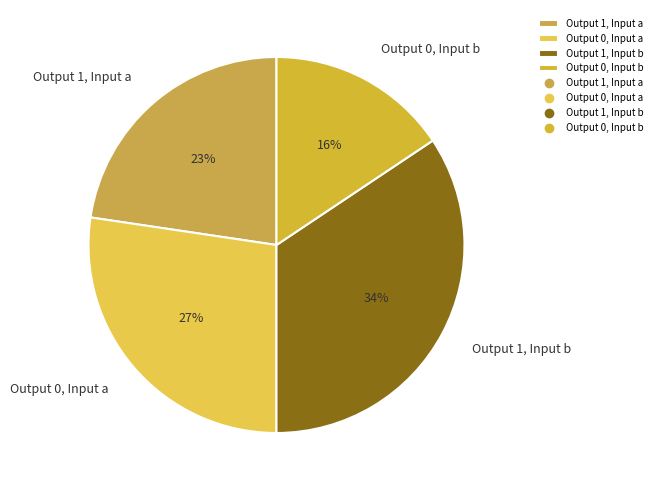

True or false: Output 0, Input b accounts for 7% of the total.

False